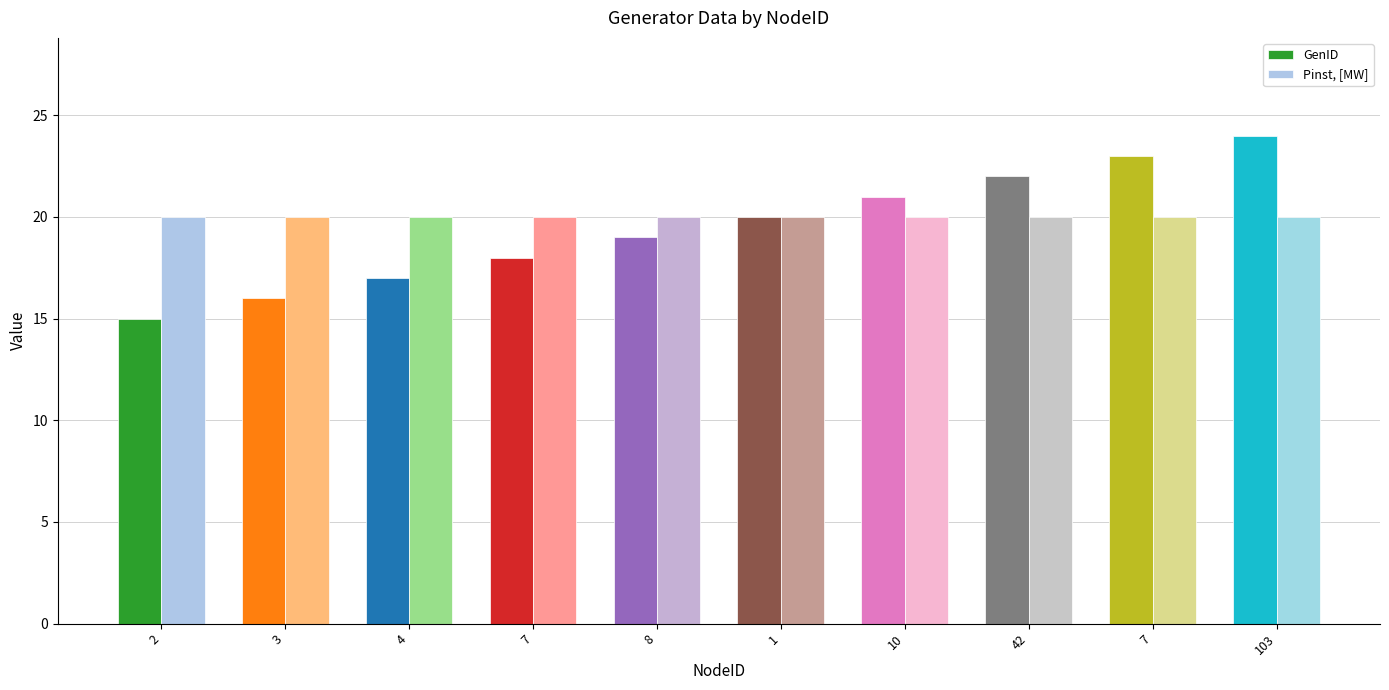

What is the value of the Pinst, [MW] bar at the 5th from the left?

20